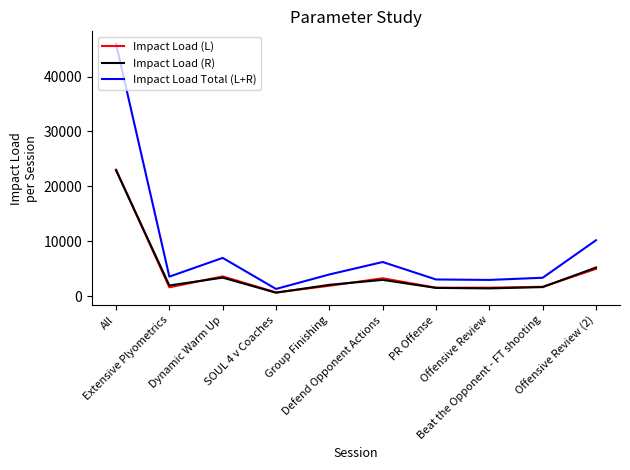

What is the difference between the maximum and minimum values in the Impact Load (L) series?

22345.2